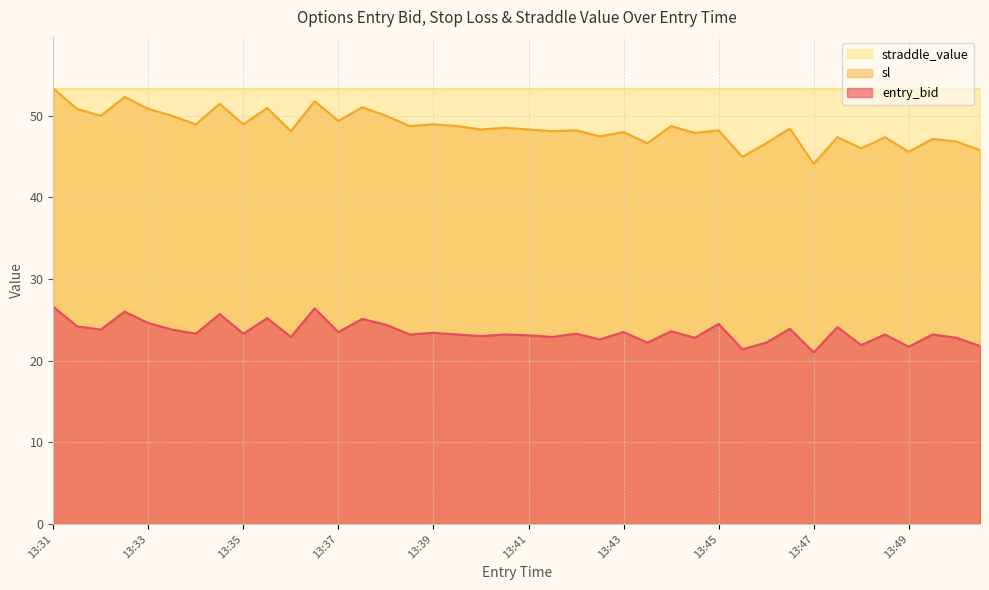

True or false: entry_bid and sl intersect in this chart.

False